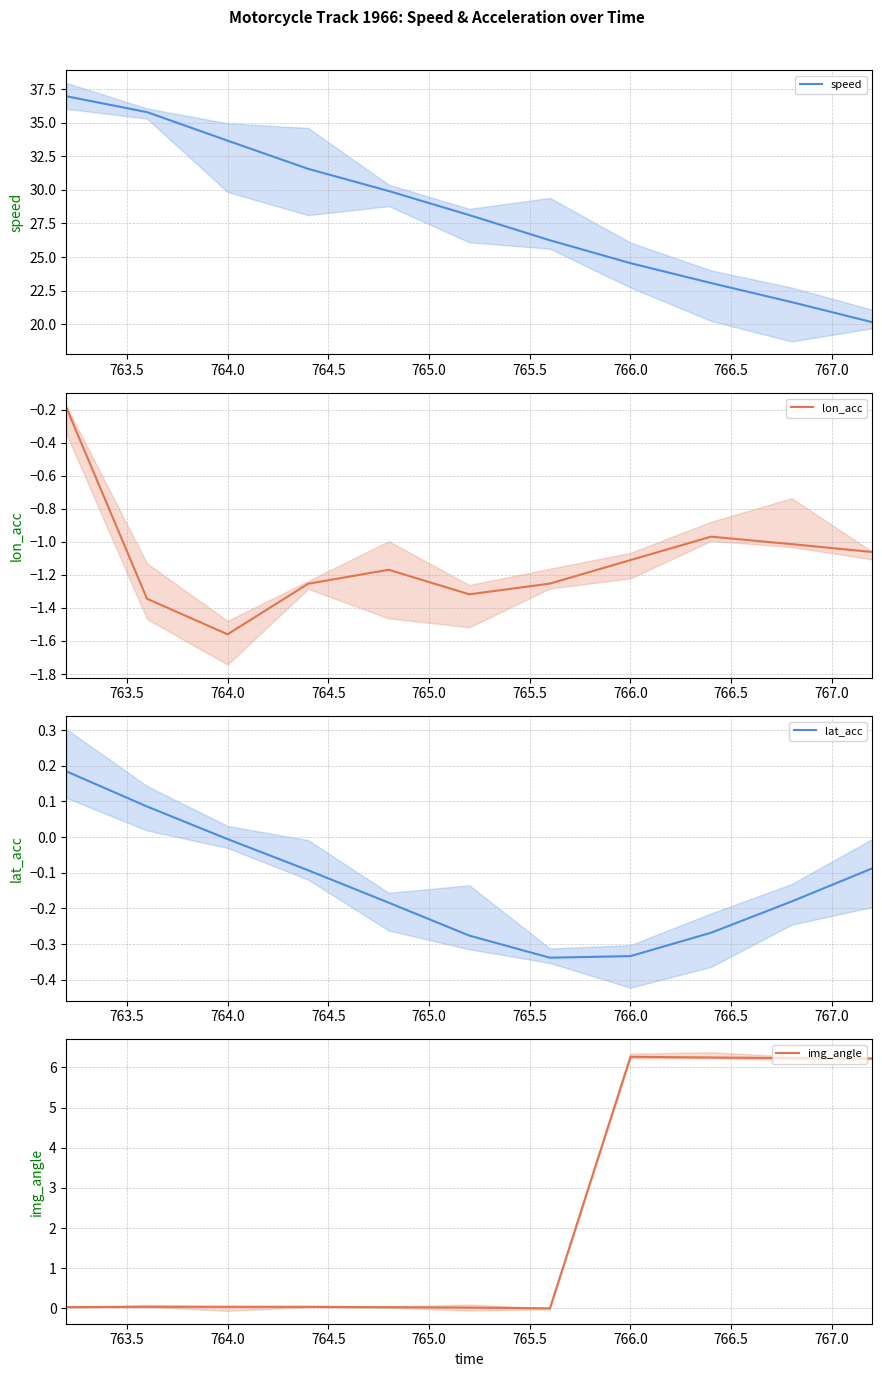

What is the maximum value for speed?

37.0